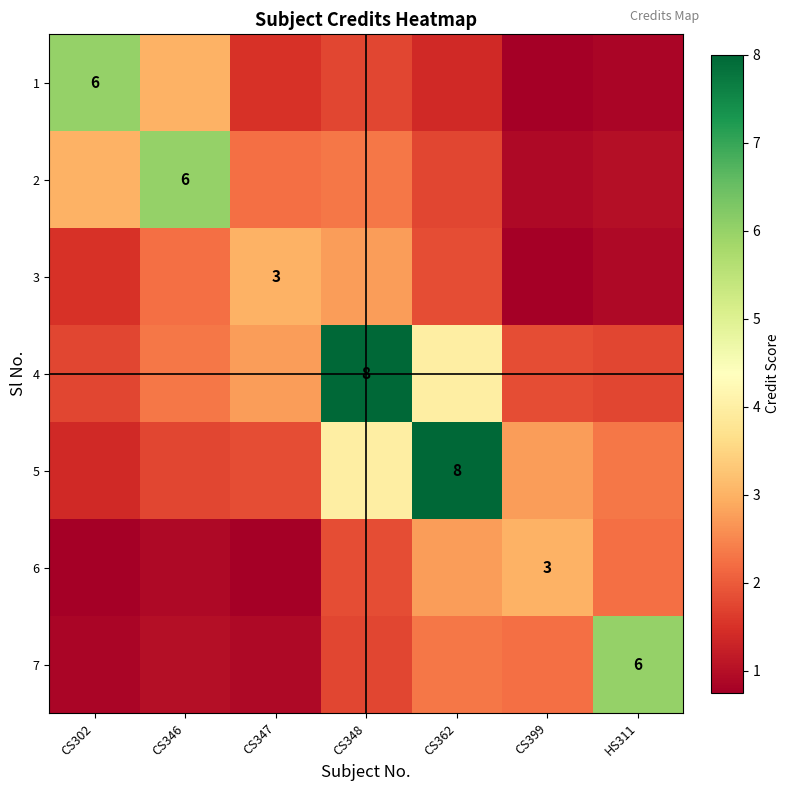

What is the sum of all 1 values?

15.3